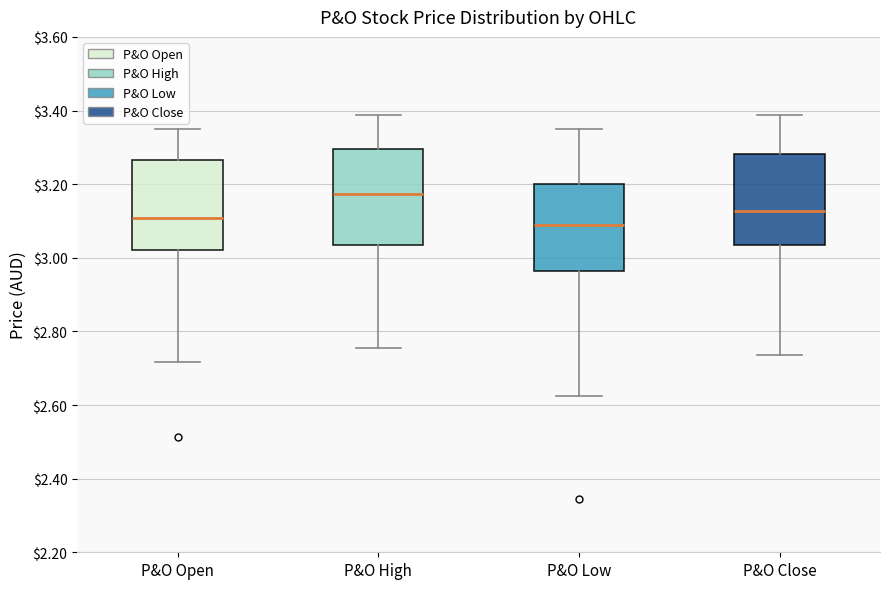

Reading left to right, read every box against the y-axis: the position of its median line, the range the box covers, and the ends of its whiskers. The values are not printed on the chart, so give them approximately, as read against the axis.

P&O Open: median 3.10, box 3.02 to 3.26, whiskers 2.72 to 3.36
P&O High: median 3.18, box 3.04 to 3.30, whiskers 2.76 to 3.38
P&O Low: median 3.10, box 2.96 to 3.20, whiskers 2.62 to 3.36
P&O Close: median 3.12, box 3.04 to 3.28, whiskers 2.74 to 3.38